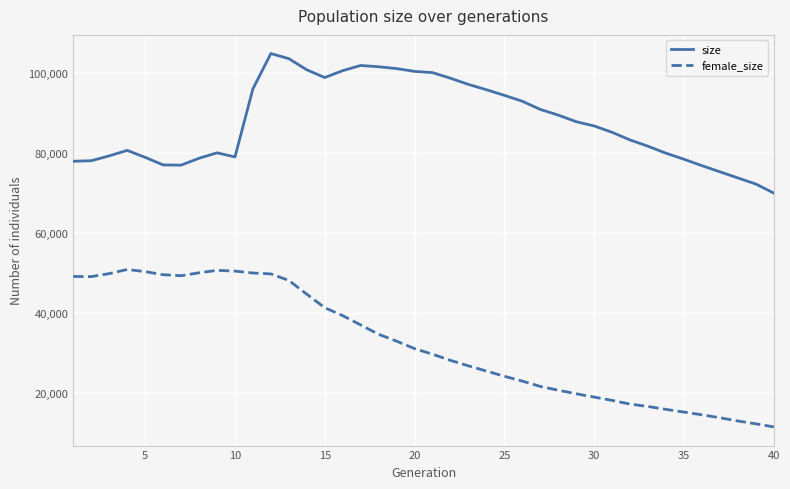

True or false: size and female_size cross at least once.

False